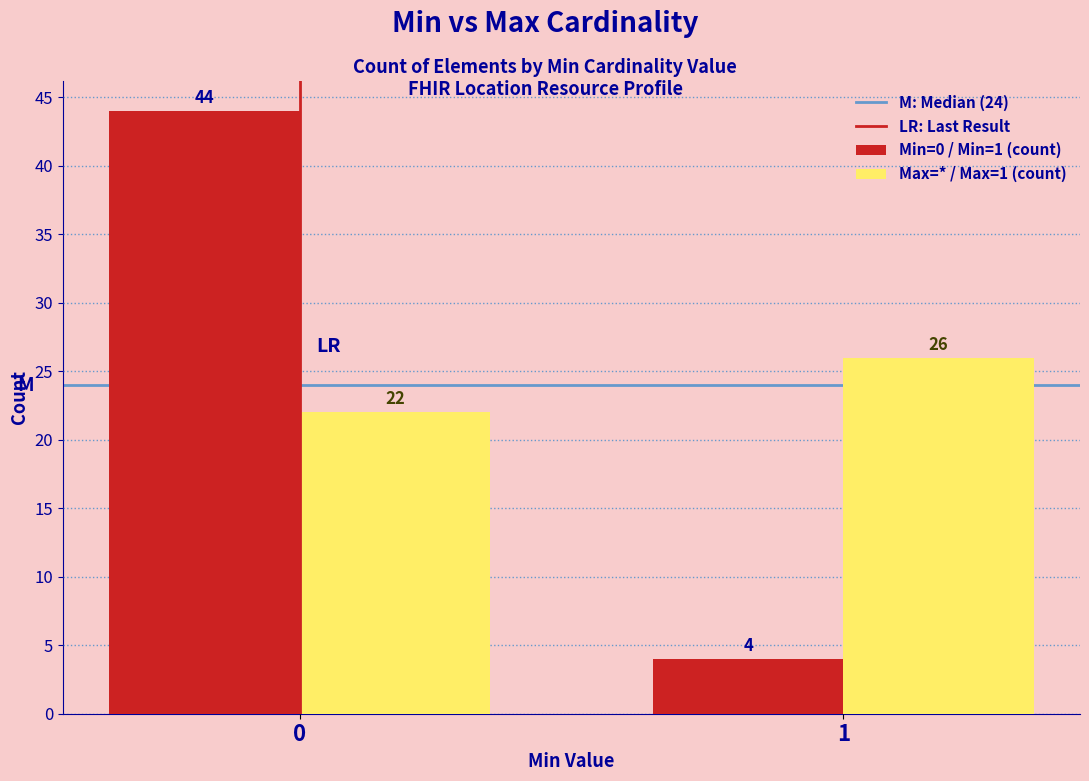

Reading left to right, extract all data points from this chart.

Min=0 / Min=1 (count): 0=44	1=4
Max=* / Max=1 (count): 0=22	1=26